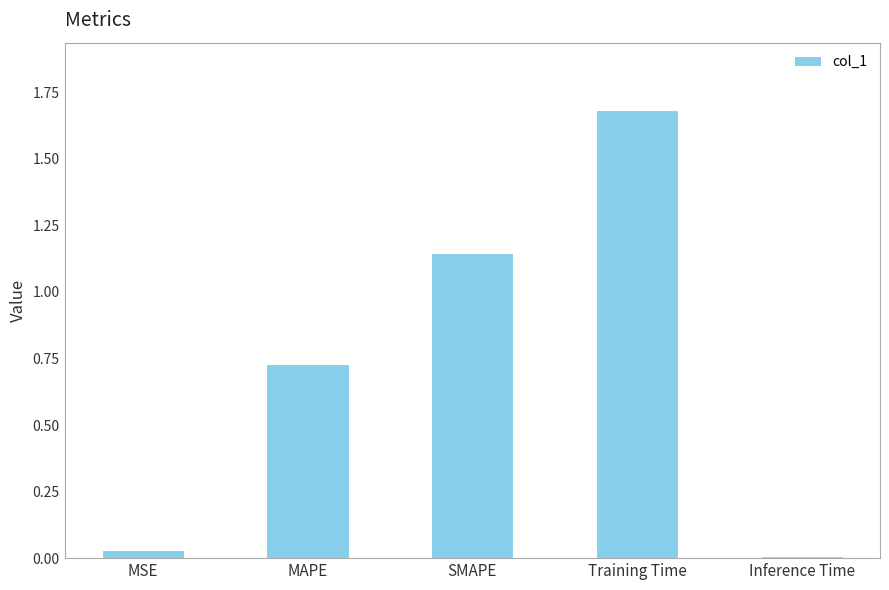

What is the label of the 3rd bar from the left?

SMAPE